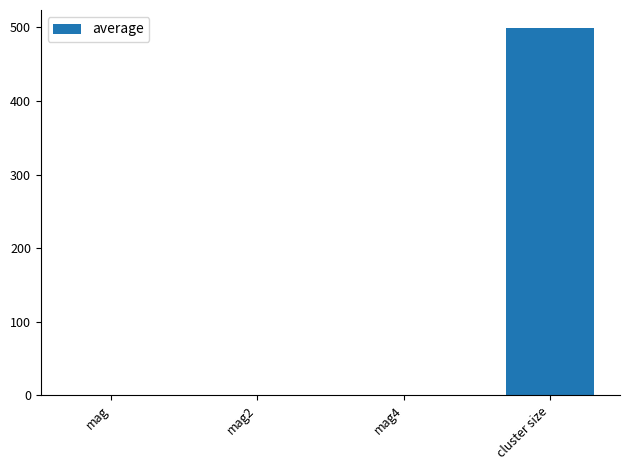

What is the sum of all values?

499.0